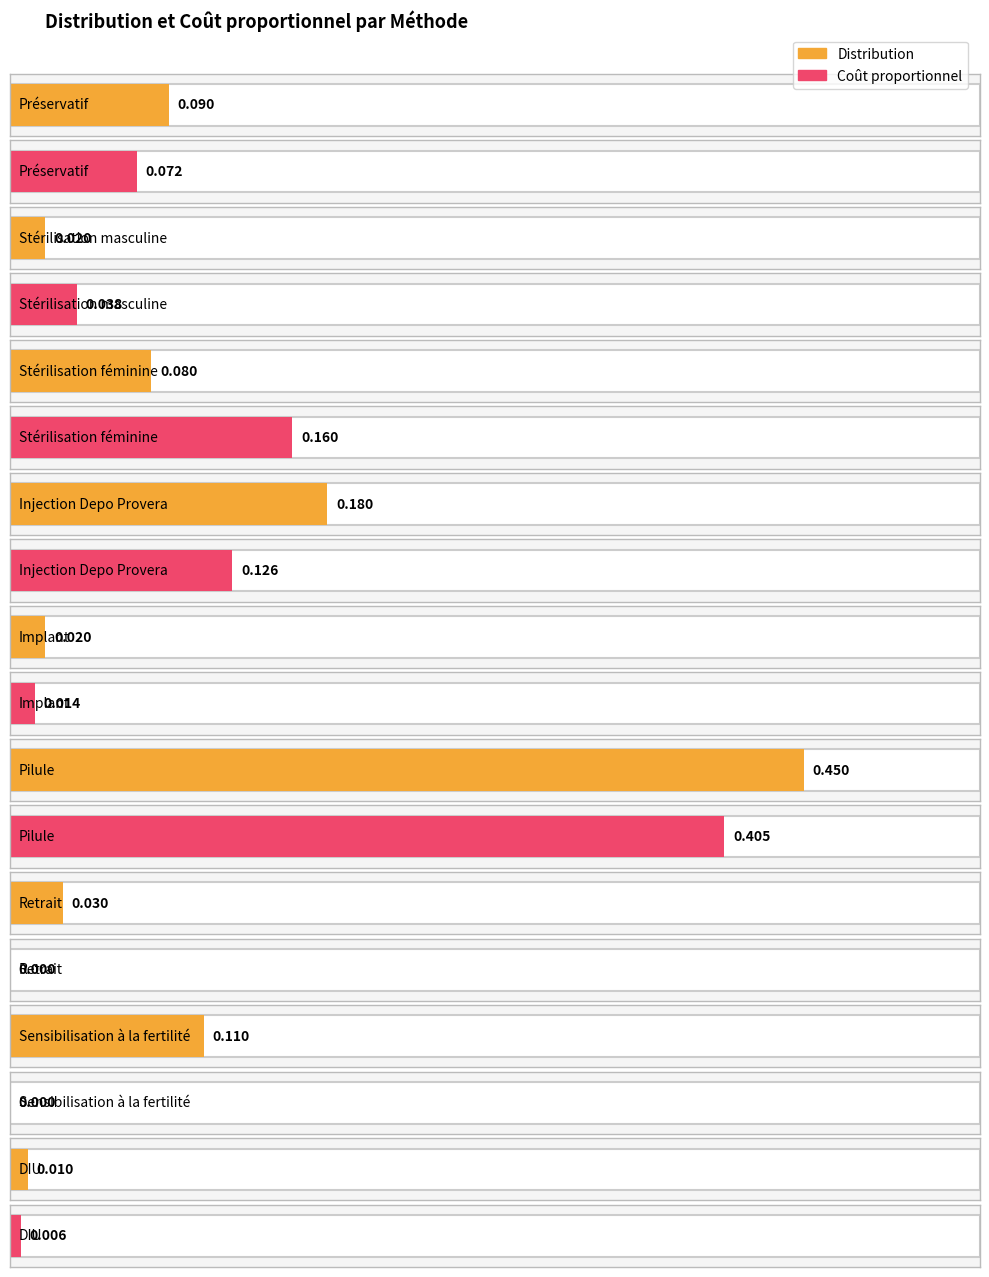

At which category is the sum across all series the highest?

Pilule